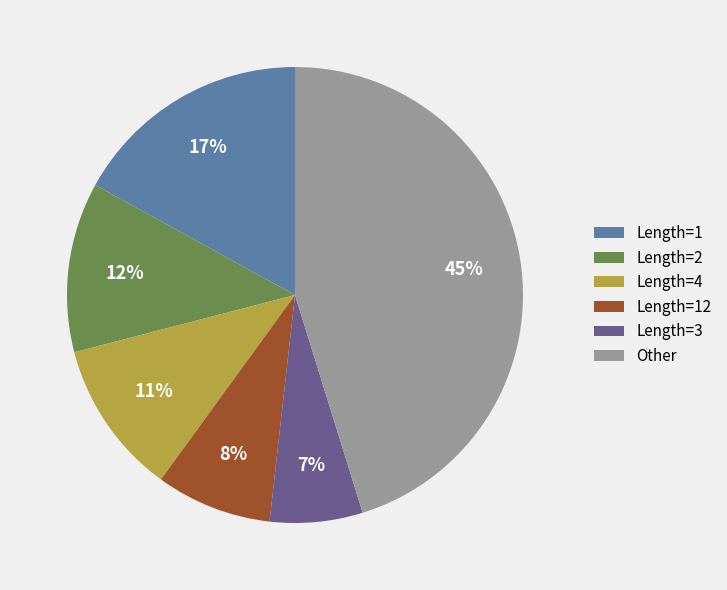

To the nearest percent, what is the average slice percentage?

17%